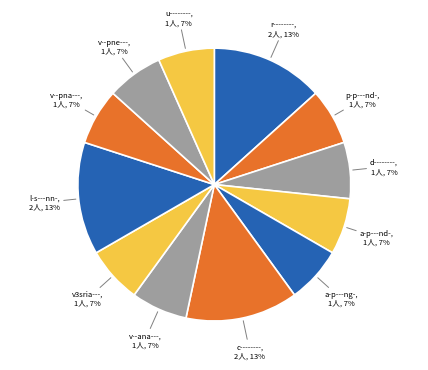

True or false: p-p---nd- accounts for 7% of the total.

True